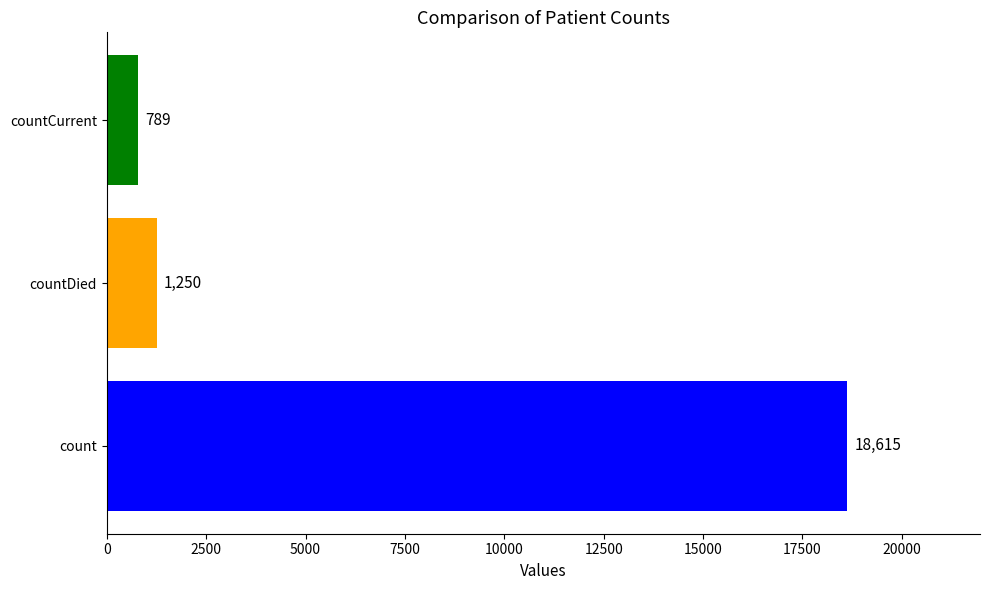

Reading bottom to top, list all the values displayed in this chart.

count=18615	countDied=1250	countCurrent=789